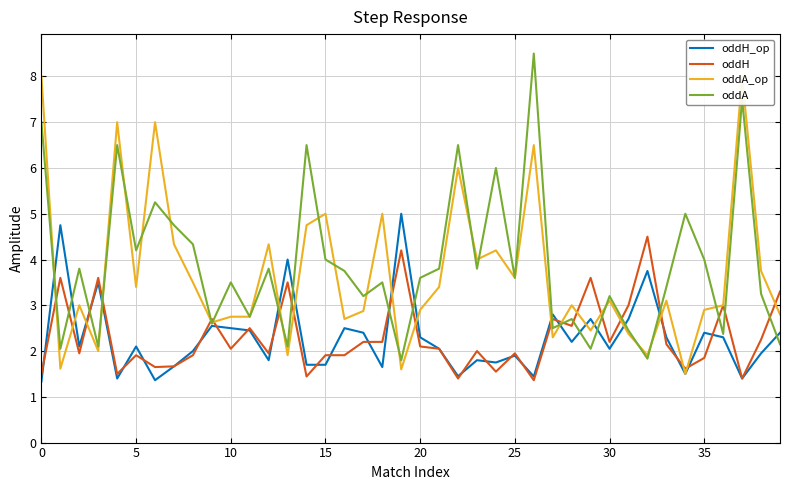

What is the lowest value of the oddA series?

1.8